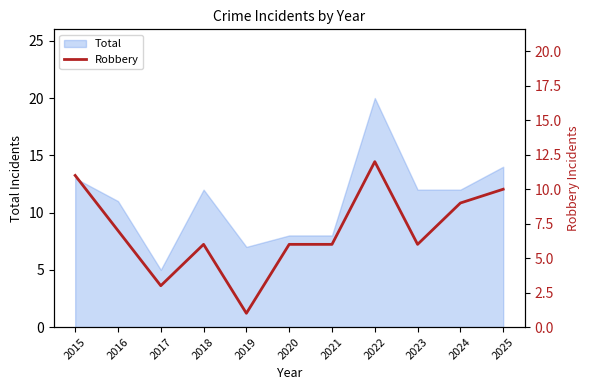

Reading left to right, what are all the values shown in this chart?

2015=11	2016=7	2017=3	2018=6	2019=1	2020=6	2021=6	2022=12	2023=6	2024=9	2025=10